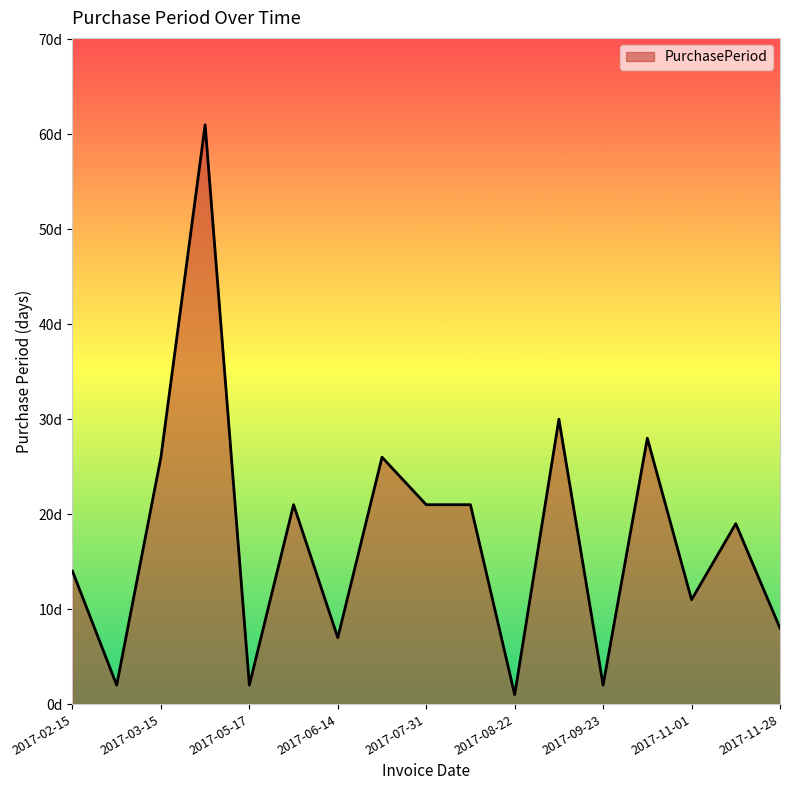

Does the chart have visible grid lines?

No